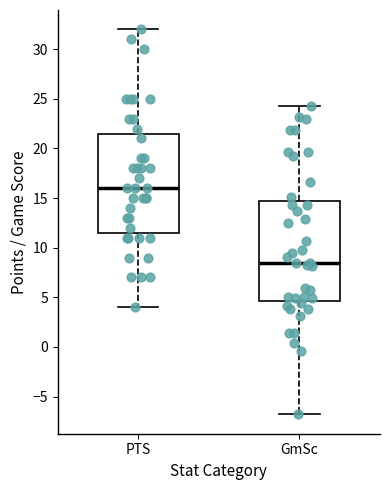

Which box's median line is the lowest?

GmSc